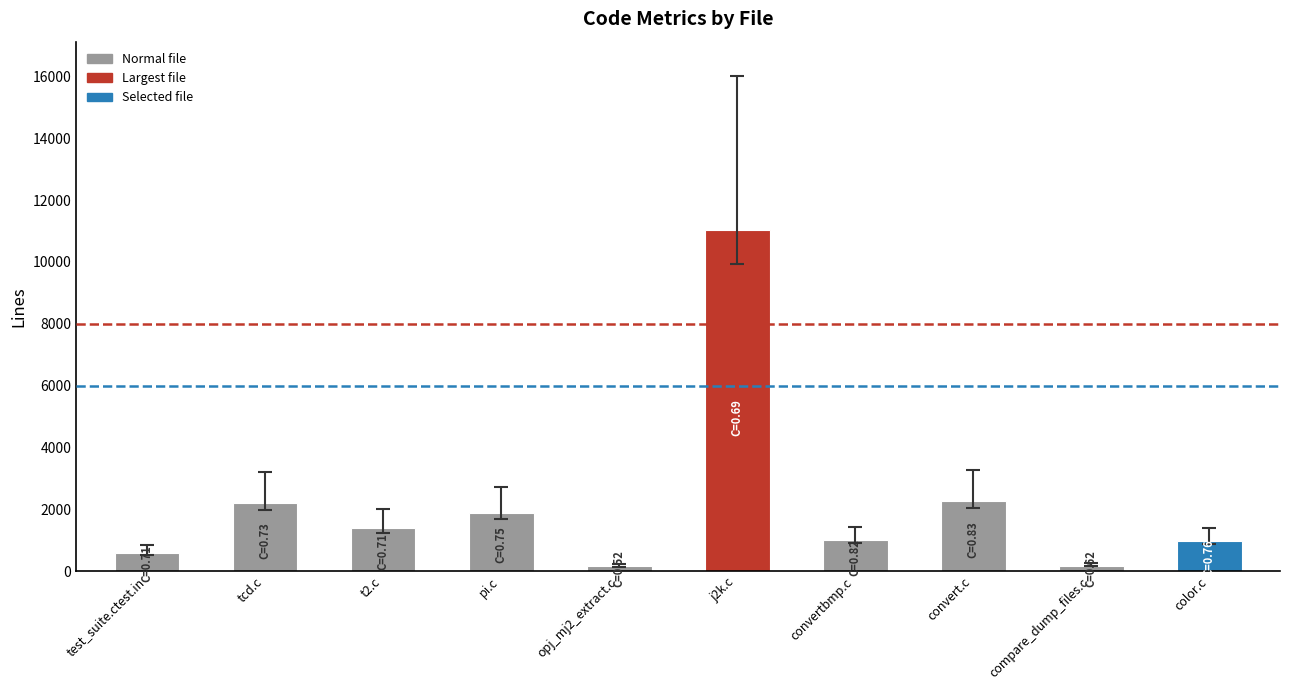

True or false: the data shows 965 at color.c.

True